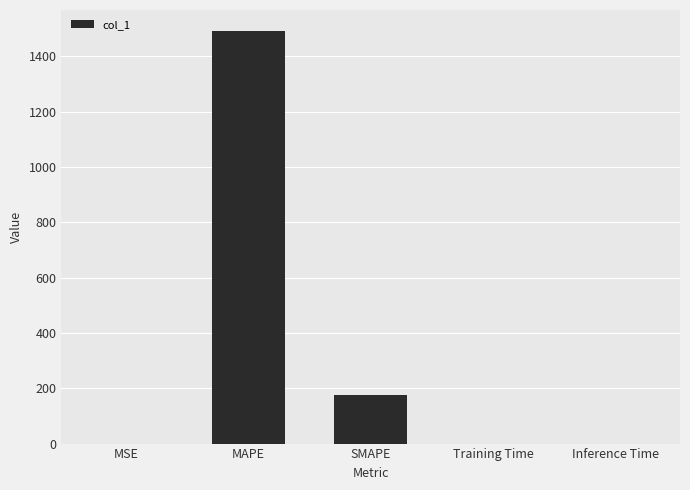

Between SMAPE and MAPE, which is larger?

MAPE